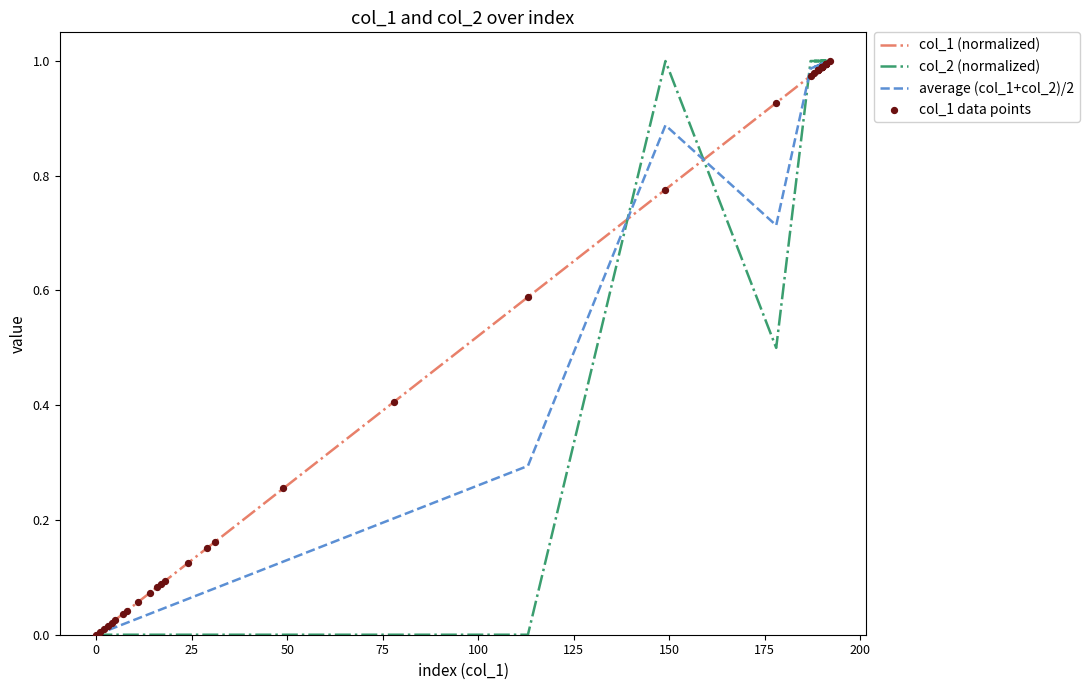

Which series reaches the minimum Y coordinate?

col_1 (normalized)